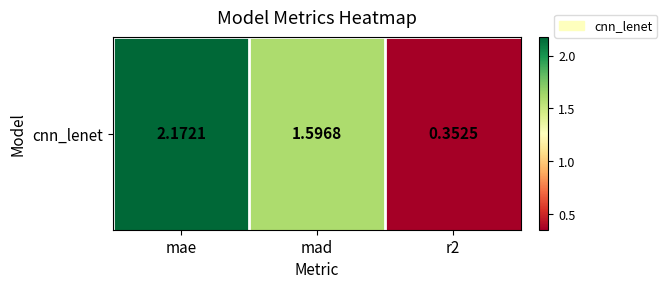

Reading left to right, extract all data points from this chart.

2.2	1.6	0.4